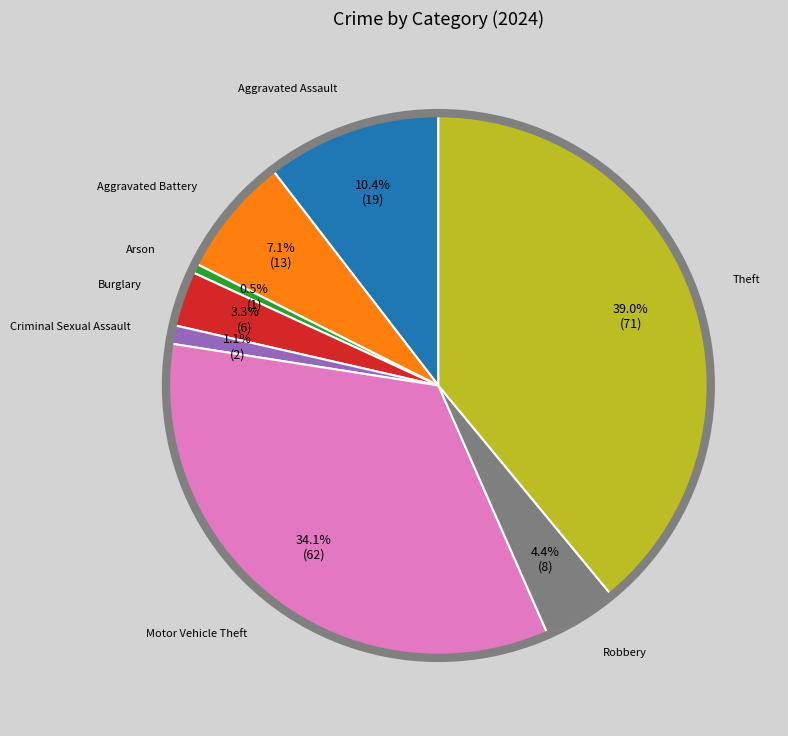

Does any single category account for the majority?

No